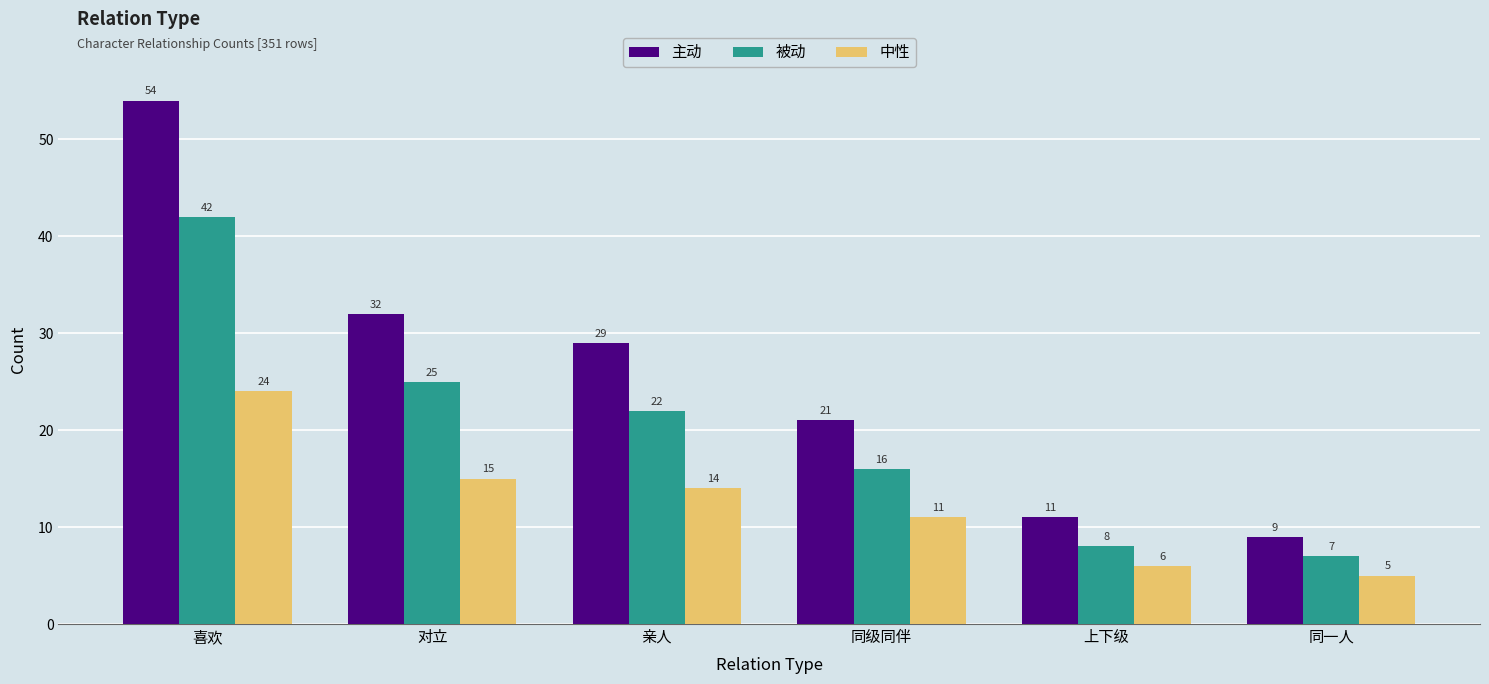

How many categories are shown in the chart?

6